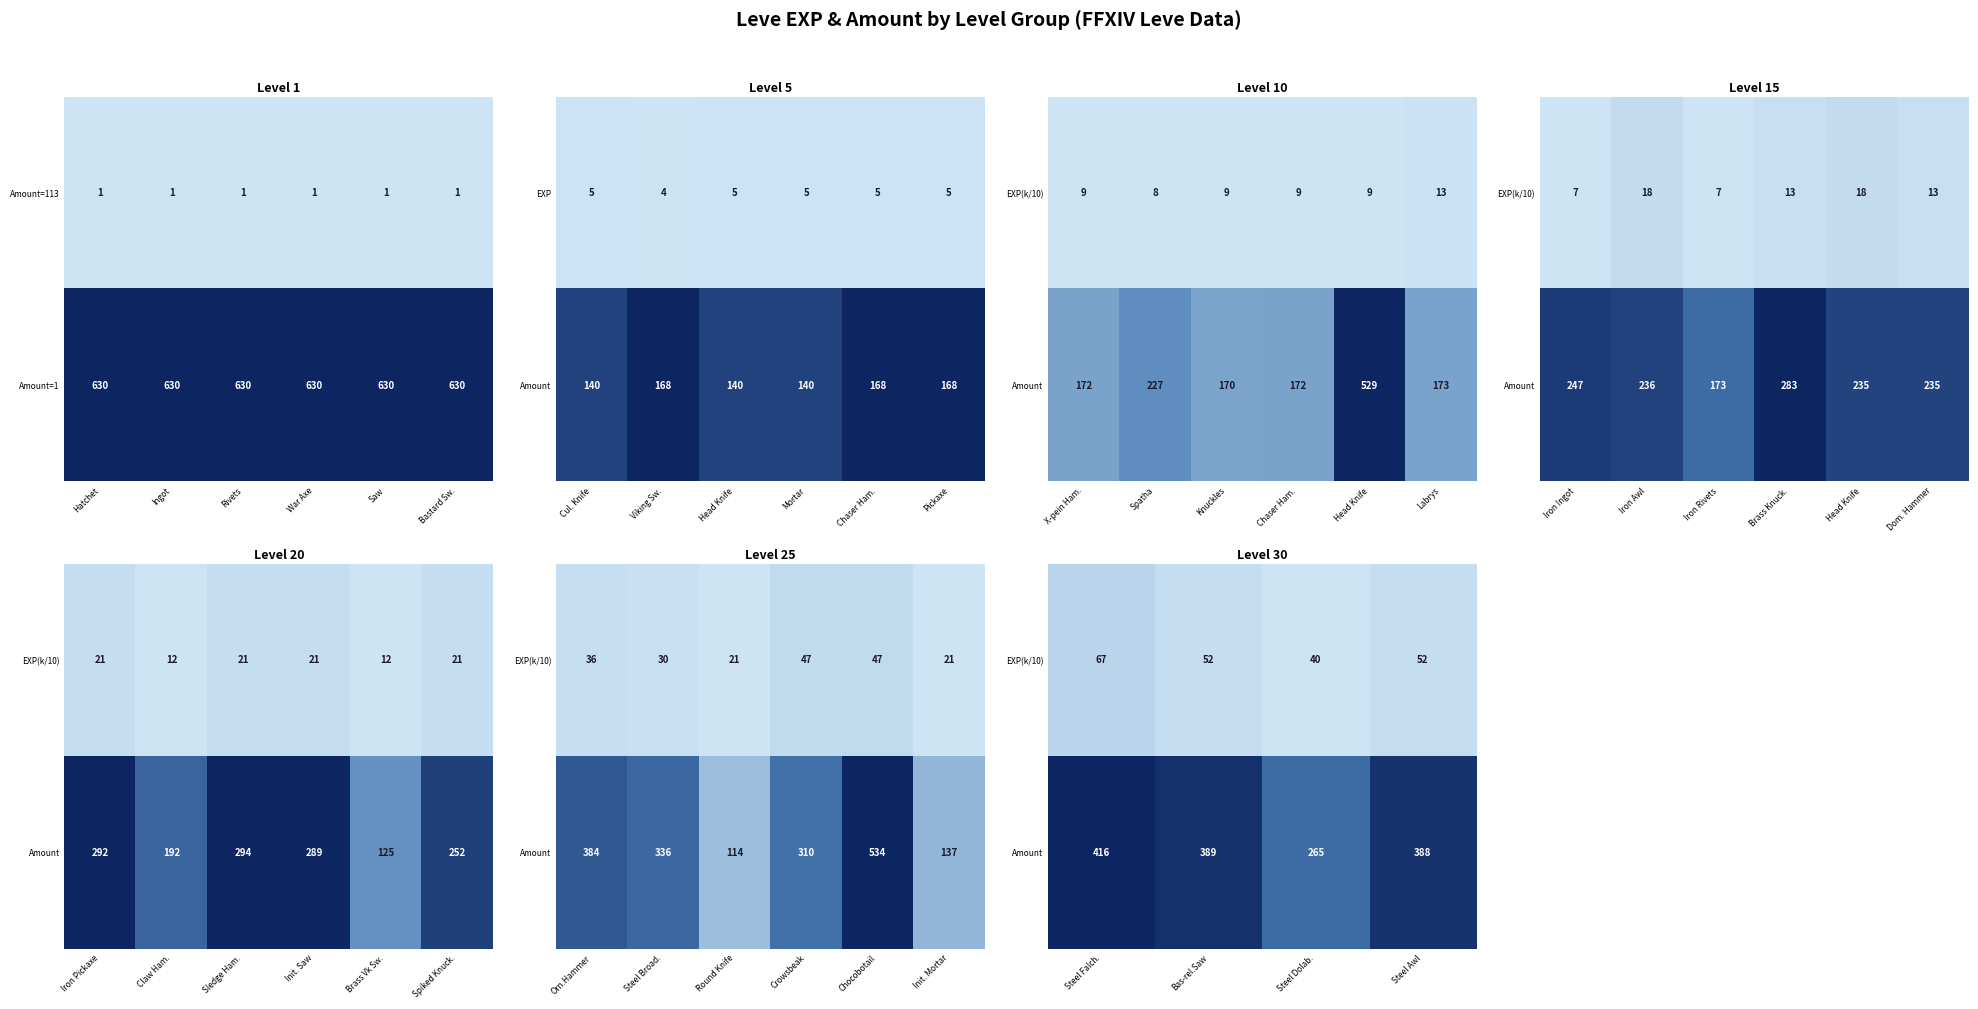

What is the minimum value for Amount=1?

630